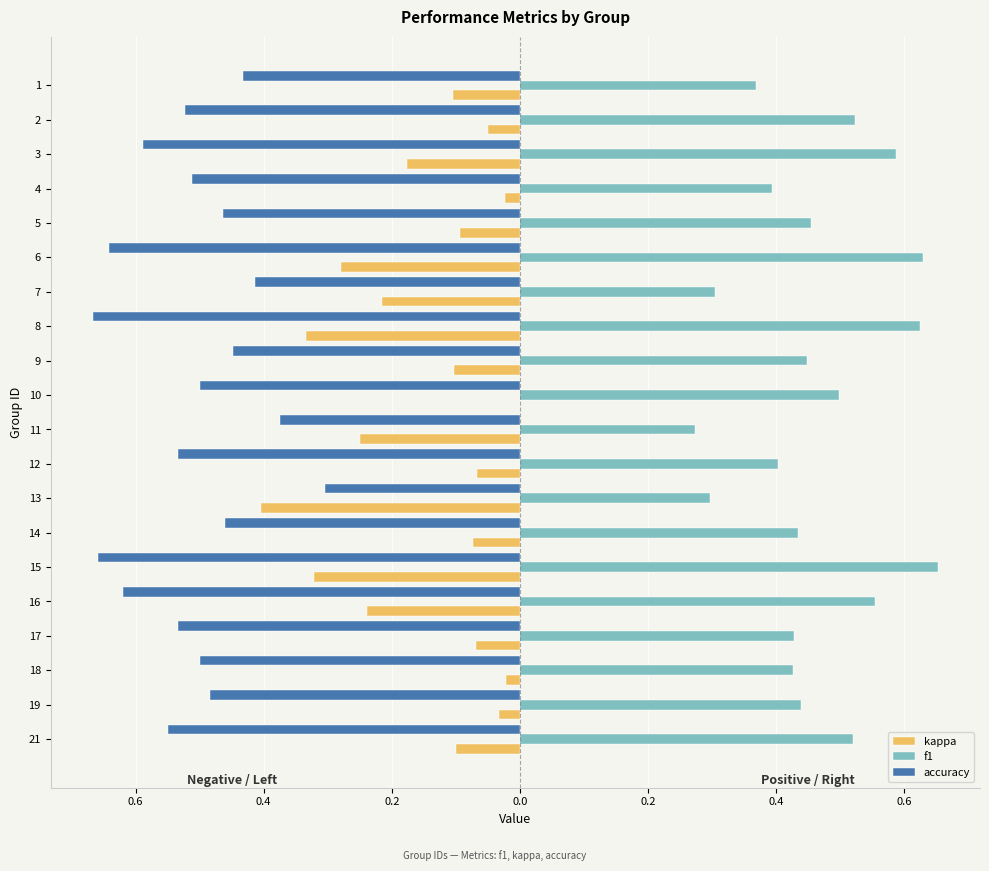

What are all the series names shown in the legend?

kappa, f1, accuracy